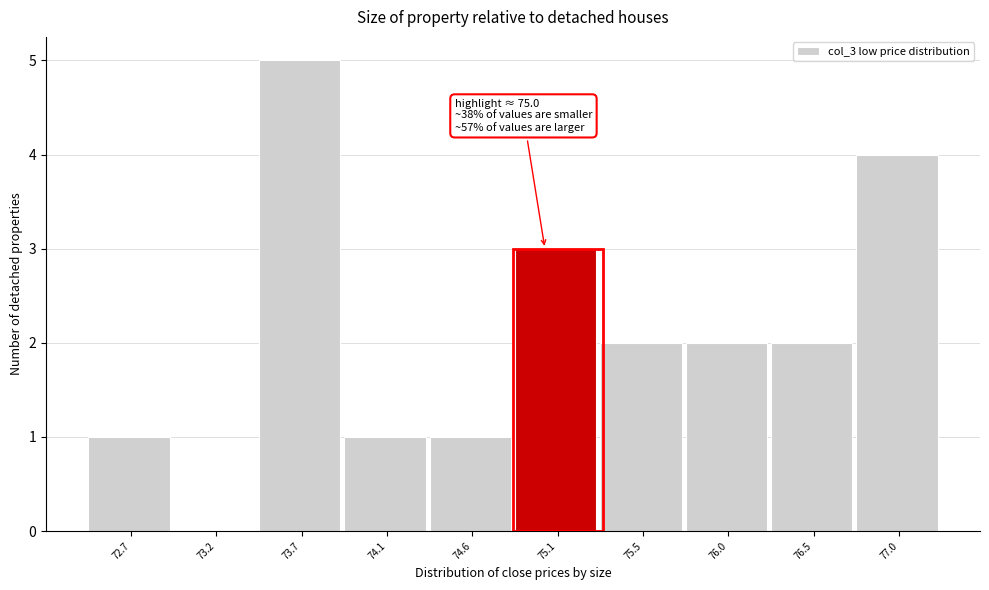

Over which range of the x-axis is the bar tallest?

73.40 to 73.90